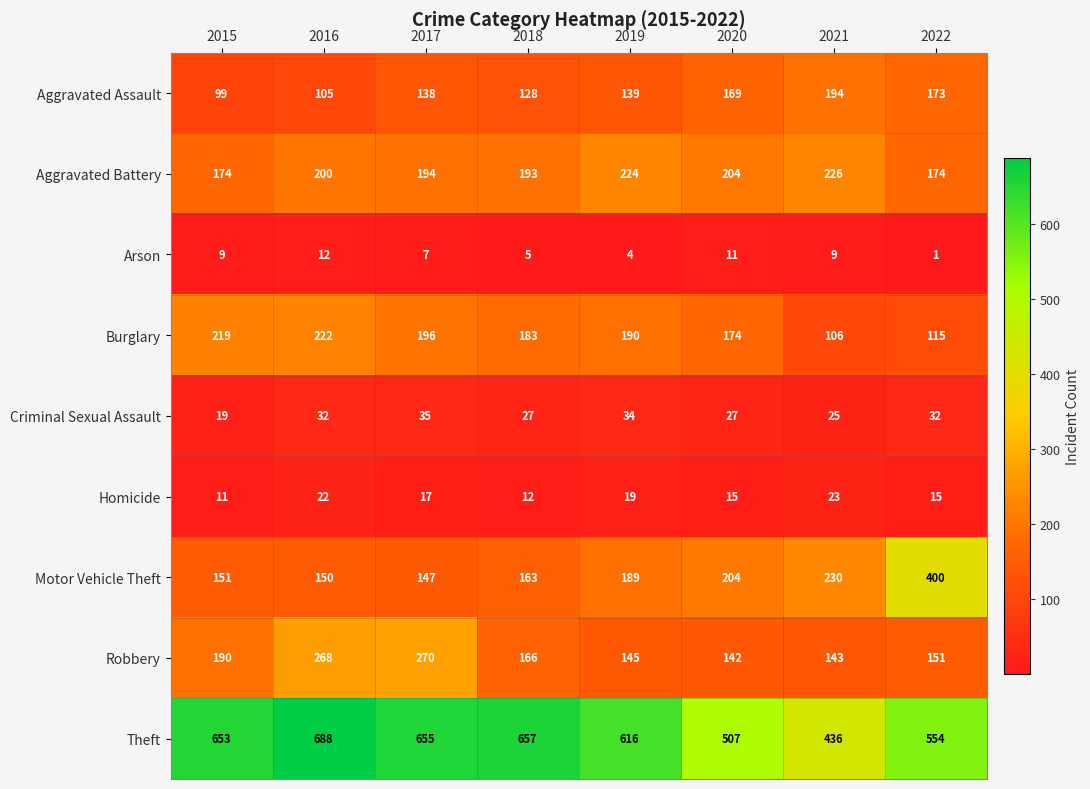

How many data points in Aggravated Battery are less than 200?

4